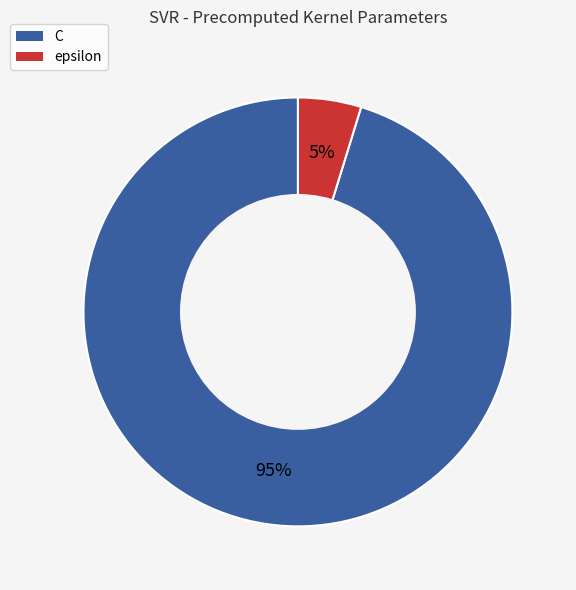

To the nearest percent, what is the combined percentage of epsilon and C?

100%